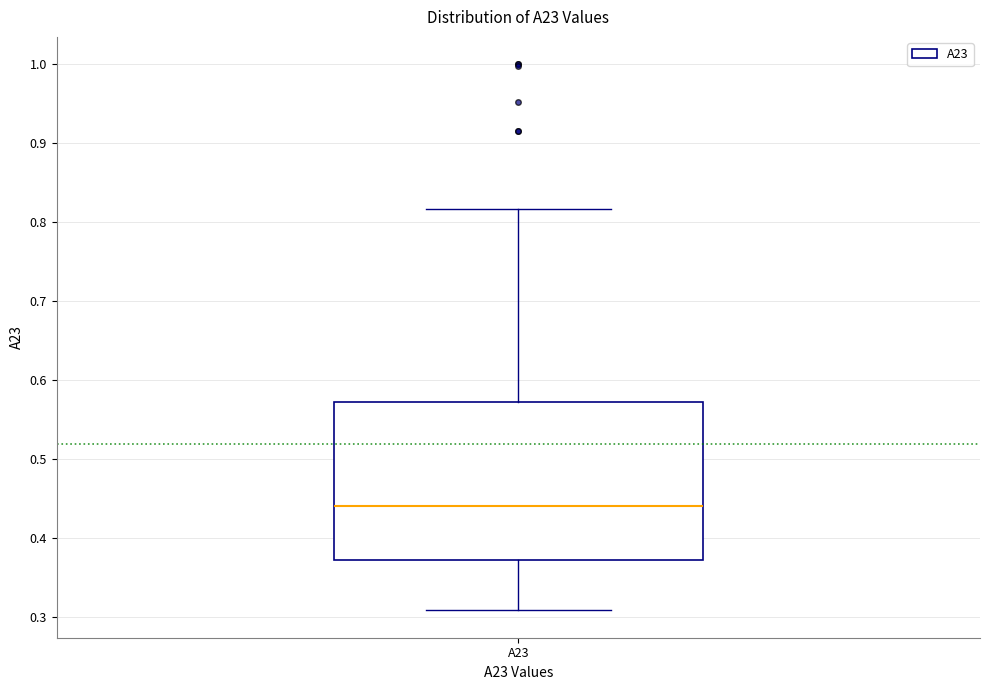

Where is the upper edge of the box for A23 on the y-axis? The values are not printed on the chart, so give them approximately, as read against the axis.

0.57